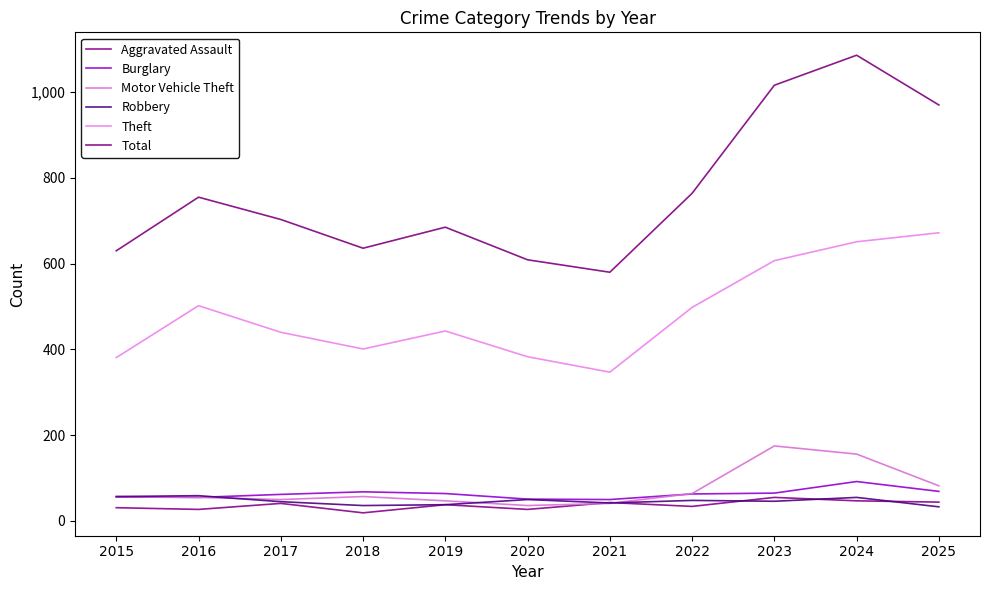

Does the chart display data point markers on the line(s)?

No